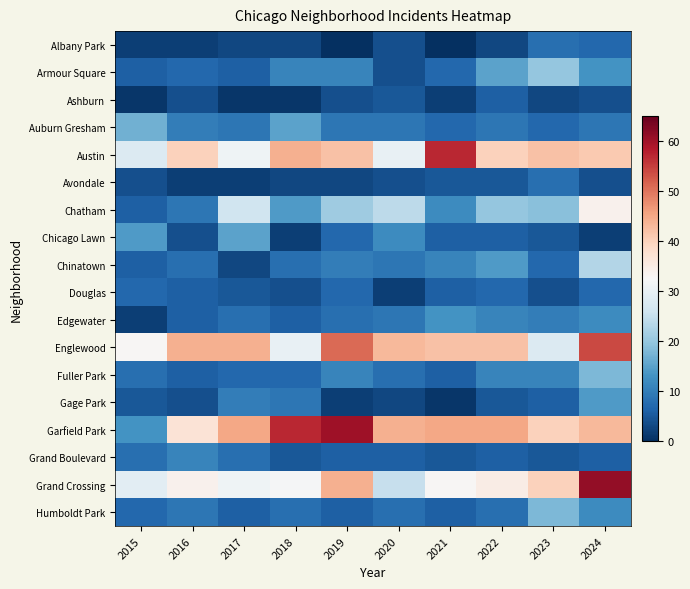

Which series has the widest spread of values?

Garfield Park